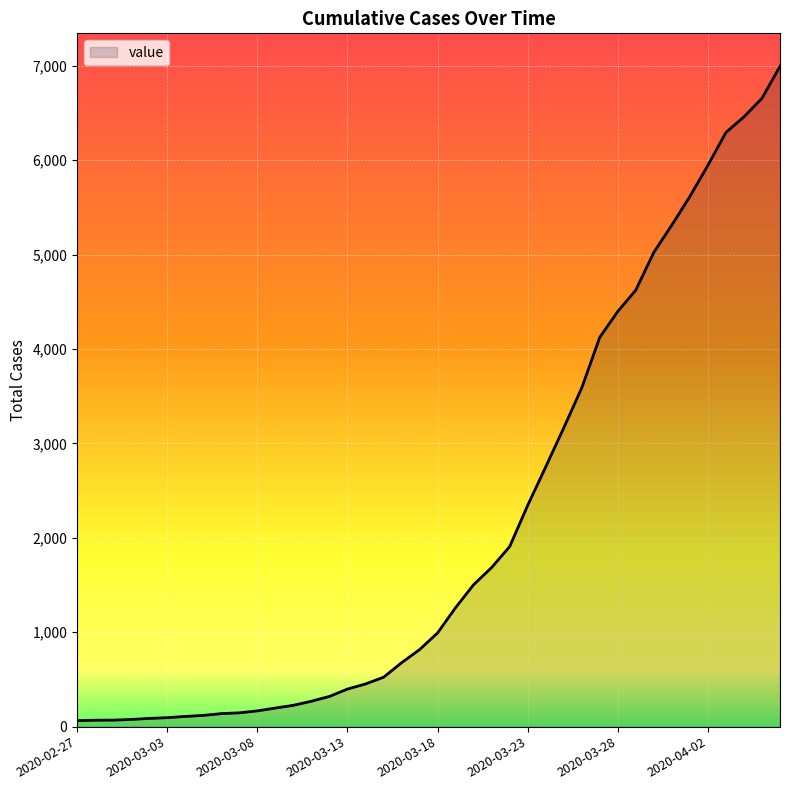

What is the greatest value displayed?

6995